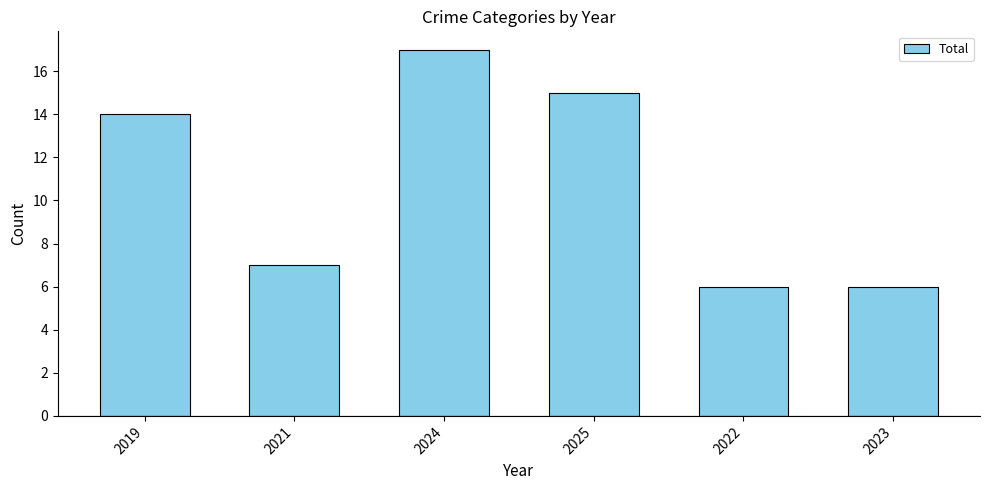

Which label corresponds to the largest value in the chart?

2024